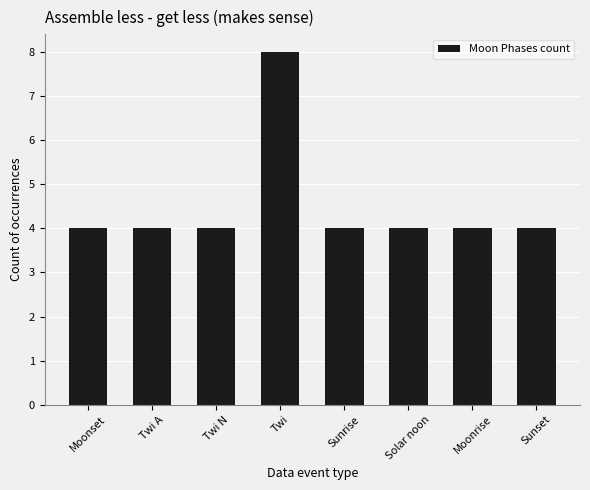

How many categories are shown in the chart?

8